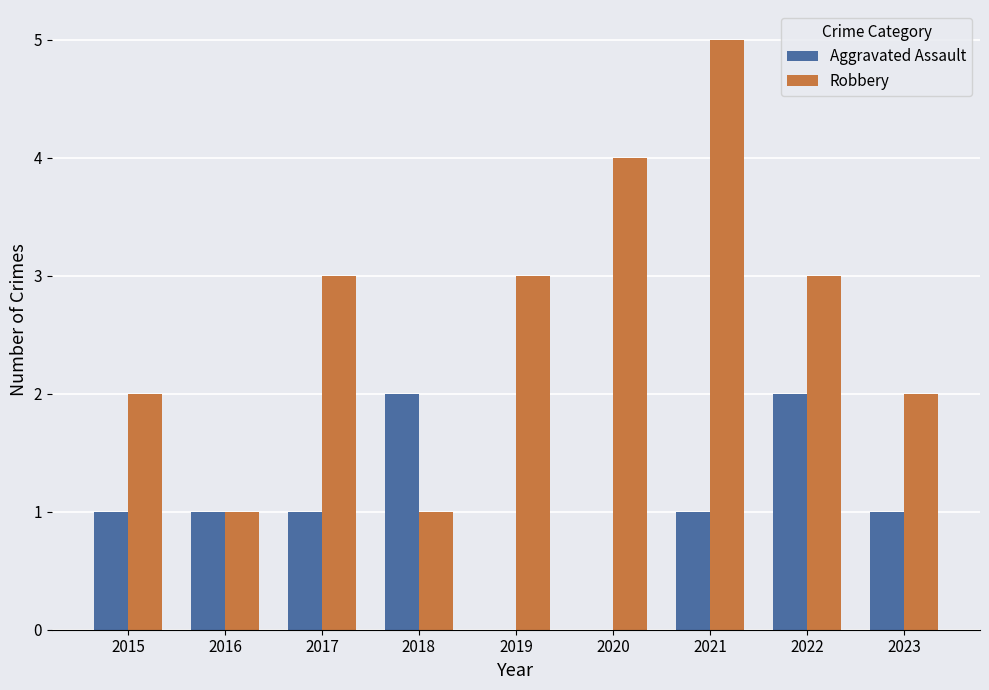

Which series changed the most between 2020 and 2023?

Robbery